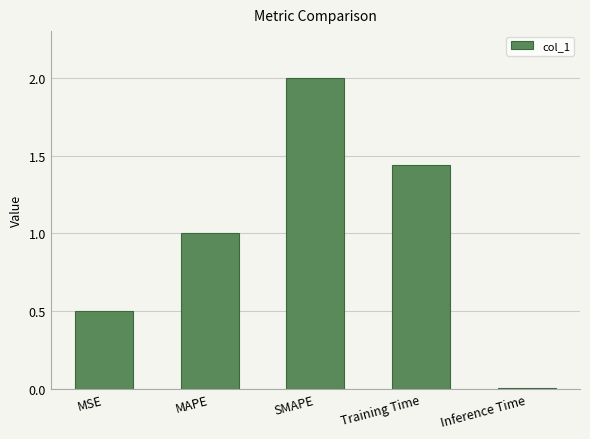

What is the label of the 1st bar from the left?

MSE